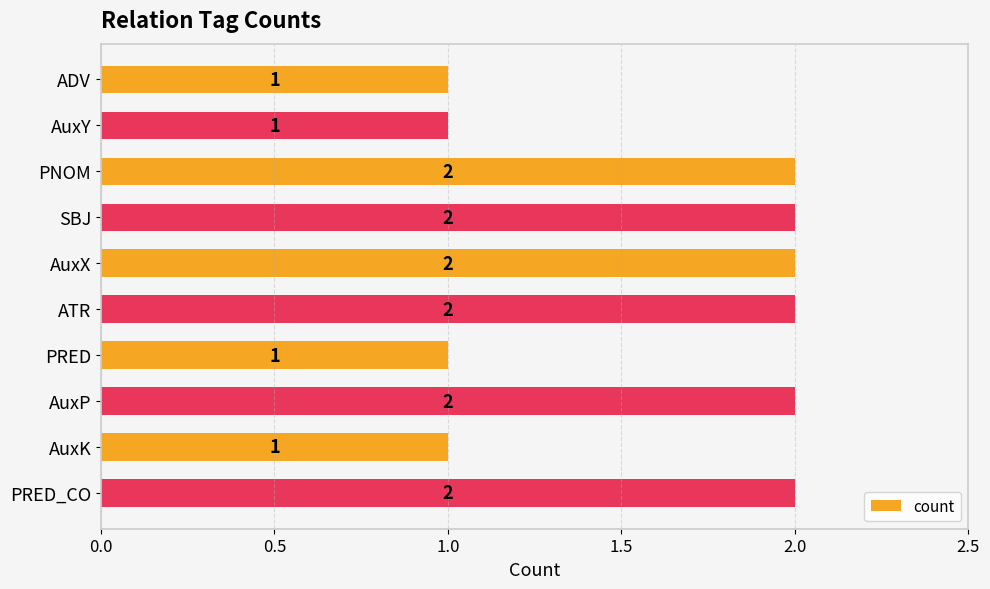

Count the values in the range 1 to 2.

10